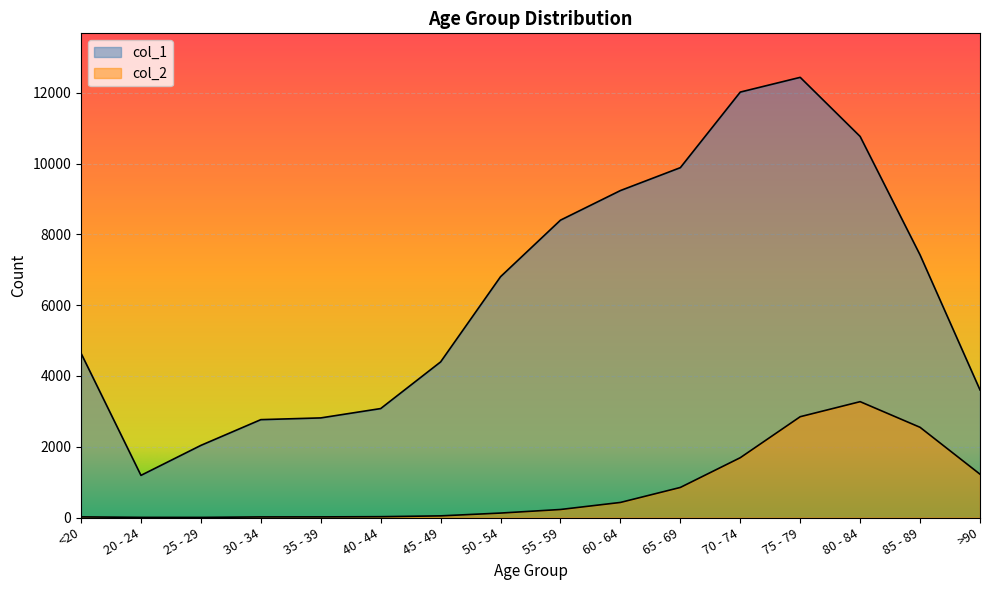

How many series are shown in this chart?

2